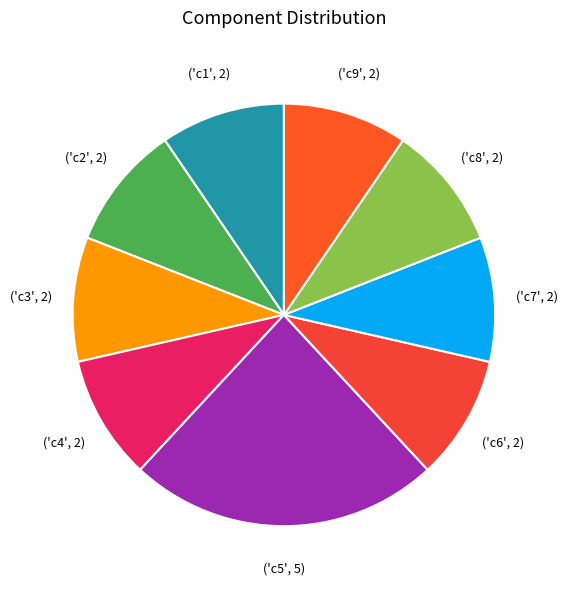

What is the largest slice in the pie chart?

c5